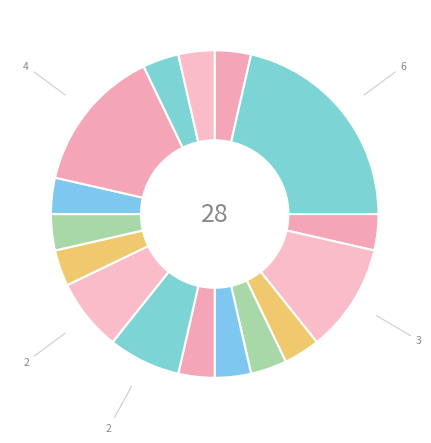

How many slices are in this pie chart?

16